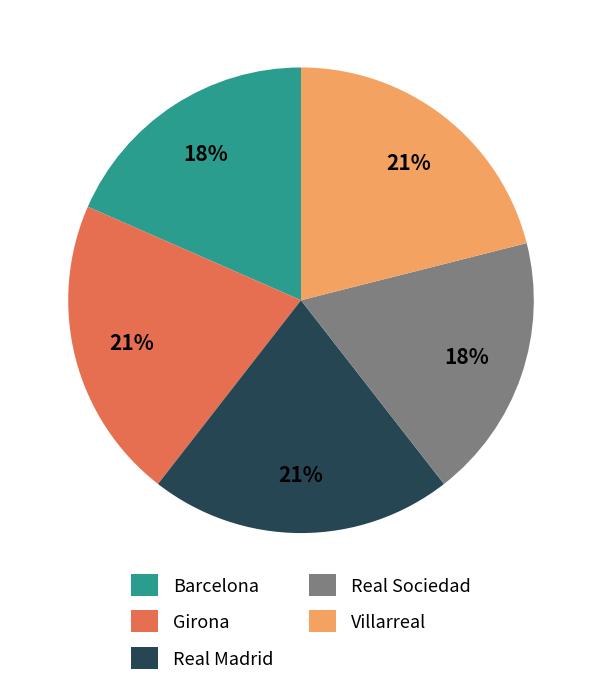

To the nearest percent, what is the average slice percentage?

20%